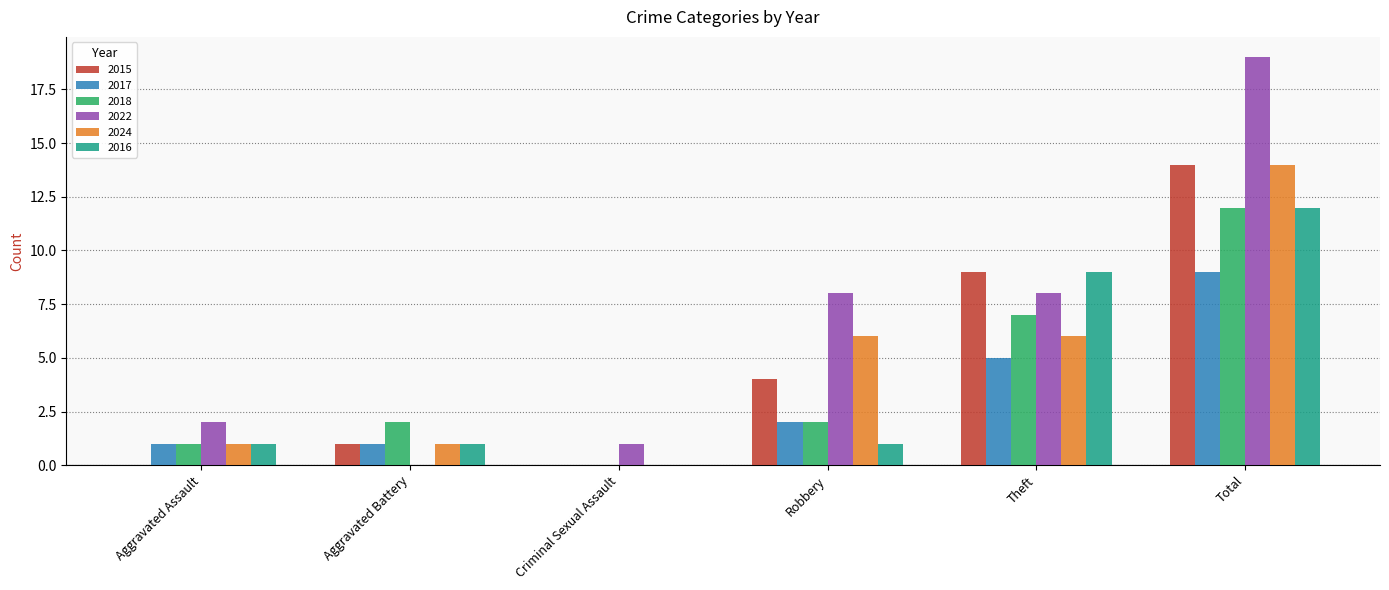

How many groups of bars are there?

6